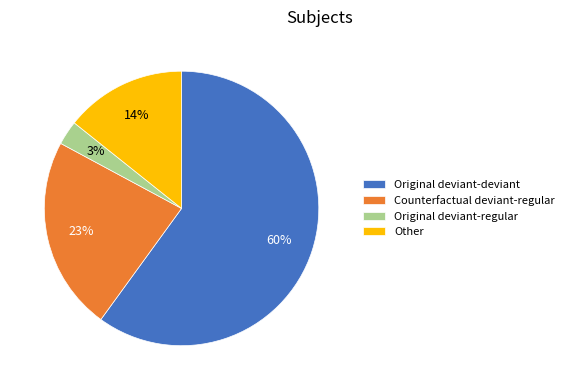

Is the sum of Original deviant-deviant and Counterfactual deviant-regular greater than half?

Yes